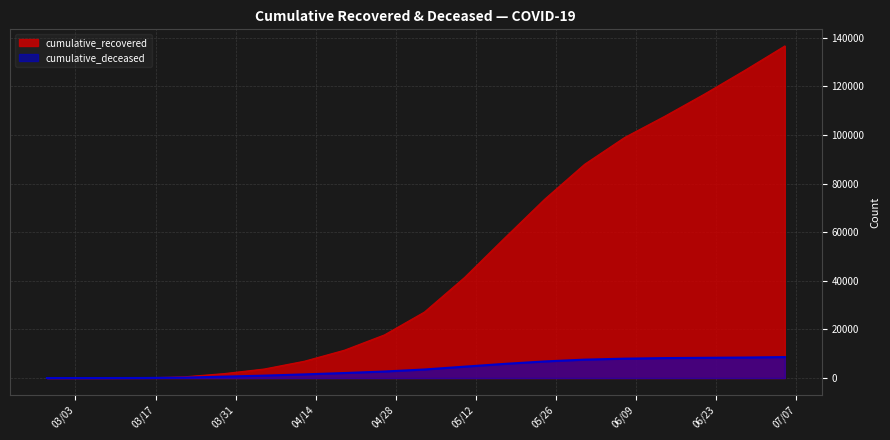

What is the difference between the second highest and minimum values in the cumulative_deceased series?

8432